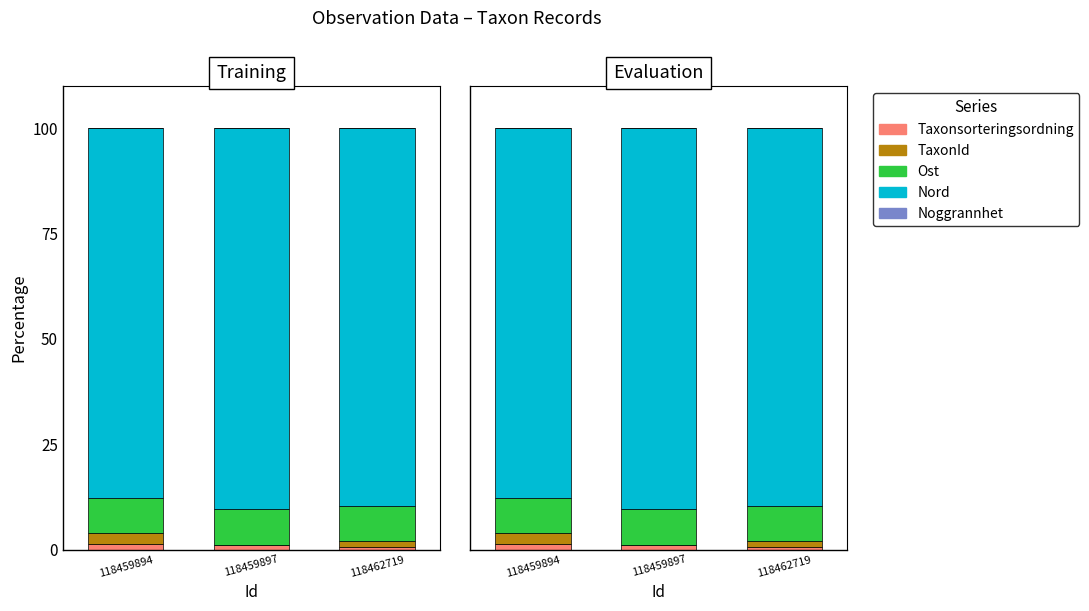

What is the spread (max minus min) of values at 118459897?

90.4